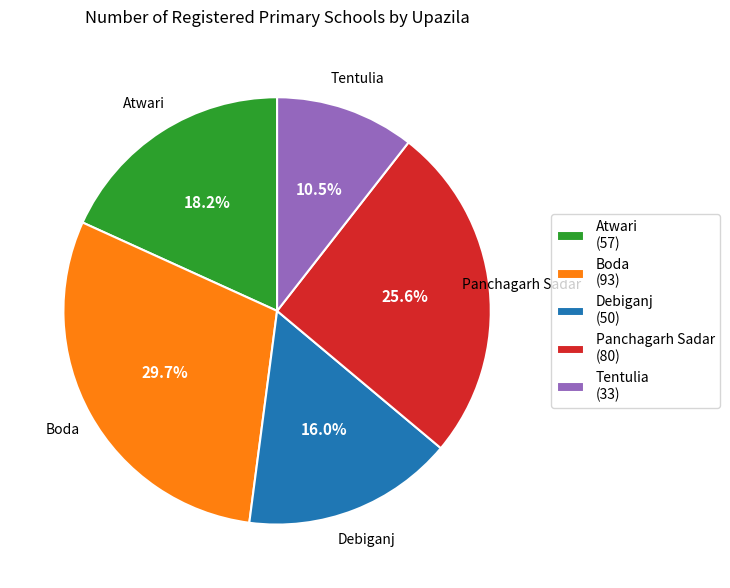

True or false: Debiganj accounts for 1% of the total.

False